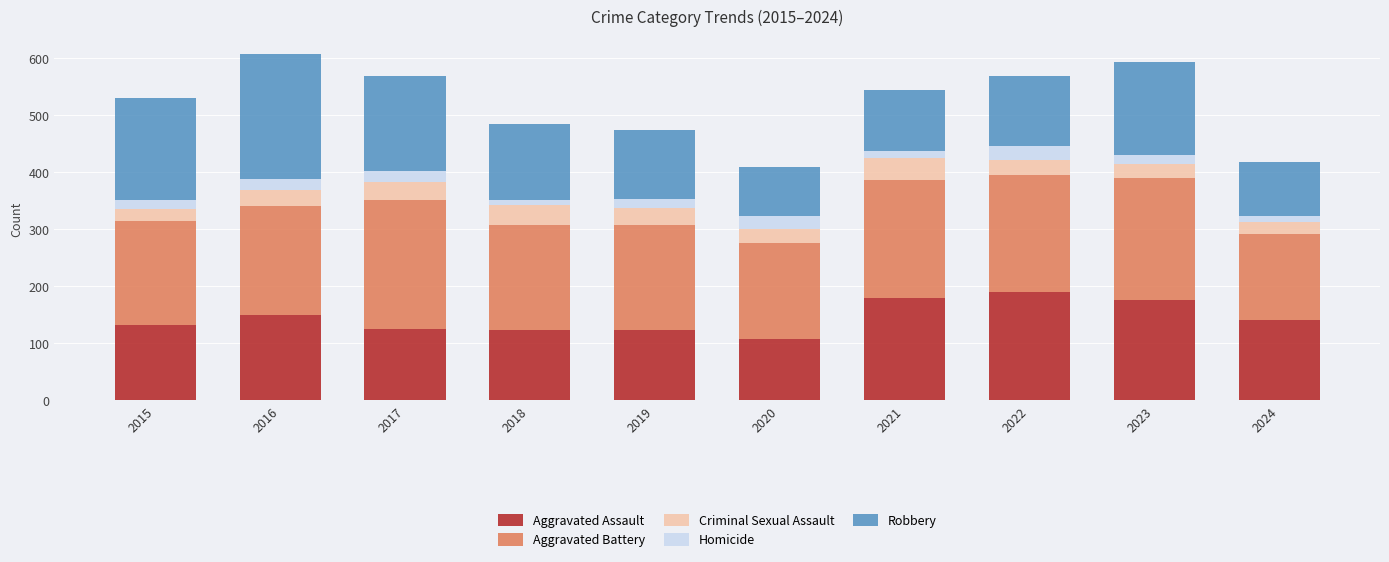

Is it true that Aggravated Assault equals 87 at 2017?

False